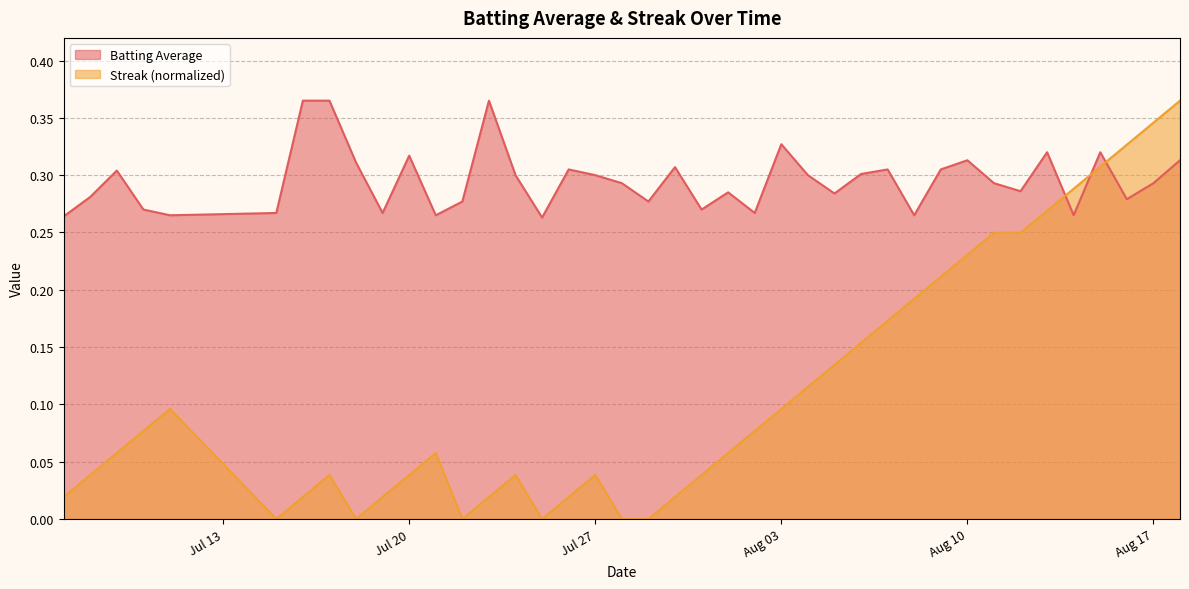

Does the chart display data point markers on the line(s)?

No